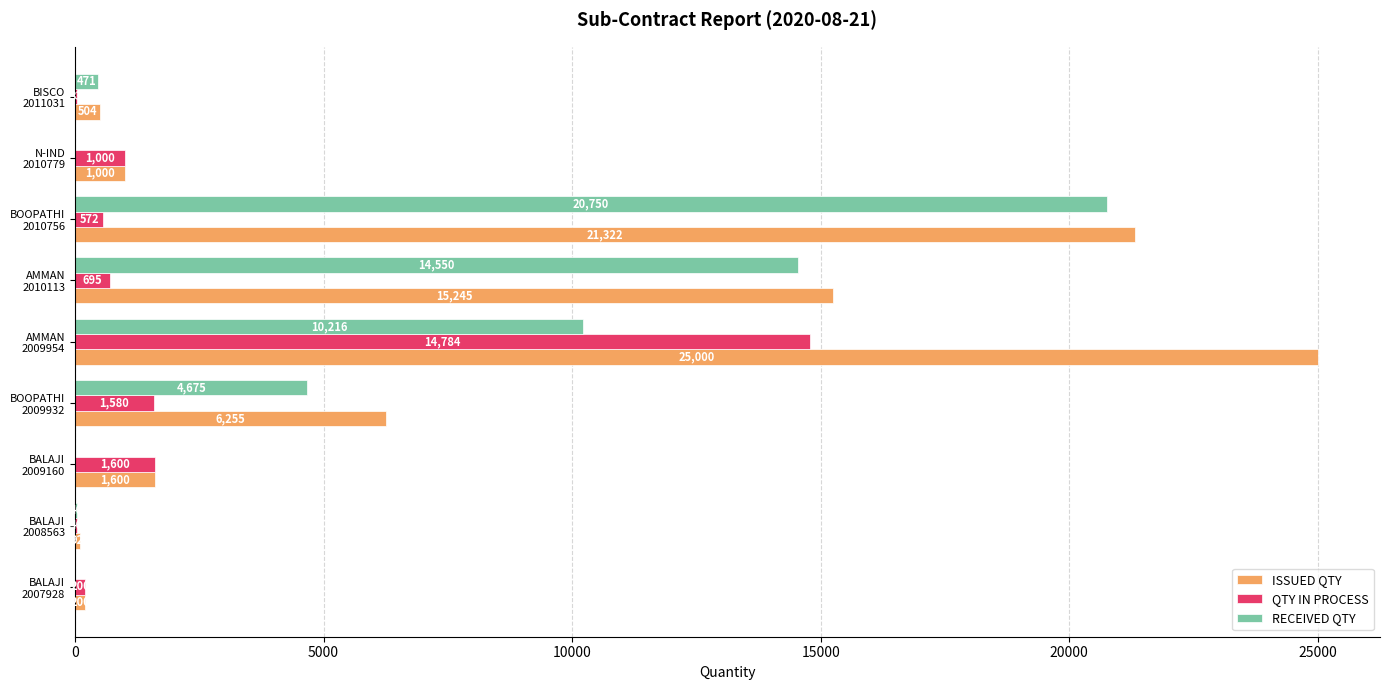

What is the sum of all RECEIVED QTY values?

50708